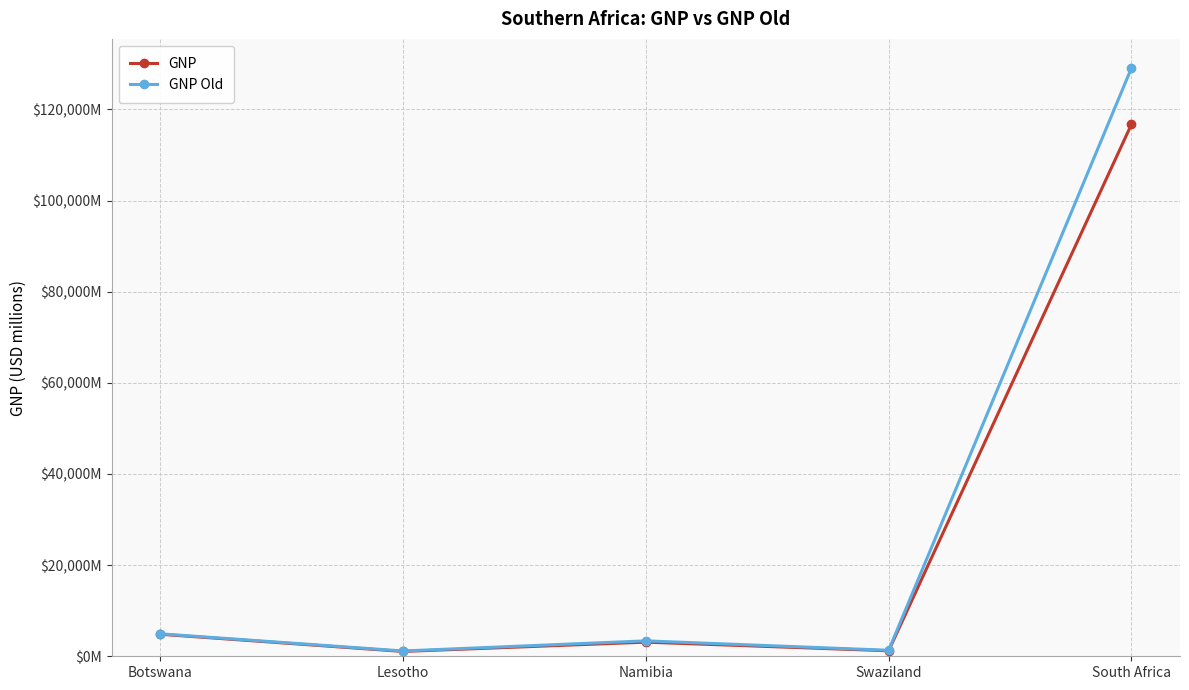

What is the difference between the second highest and minimum values in the GNP series?

3773